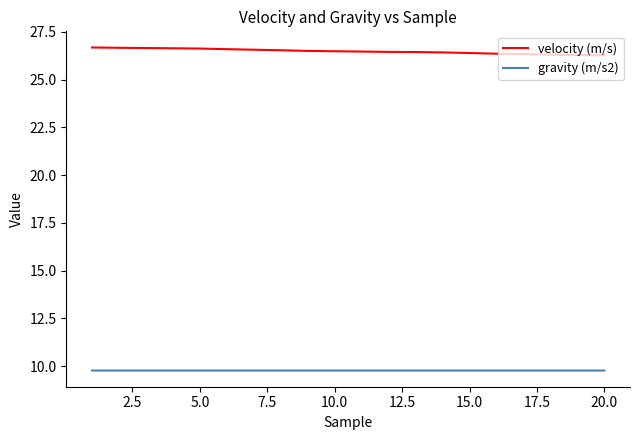

Count the gravity (m/s2) values in the range 9 to 10.

20